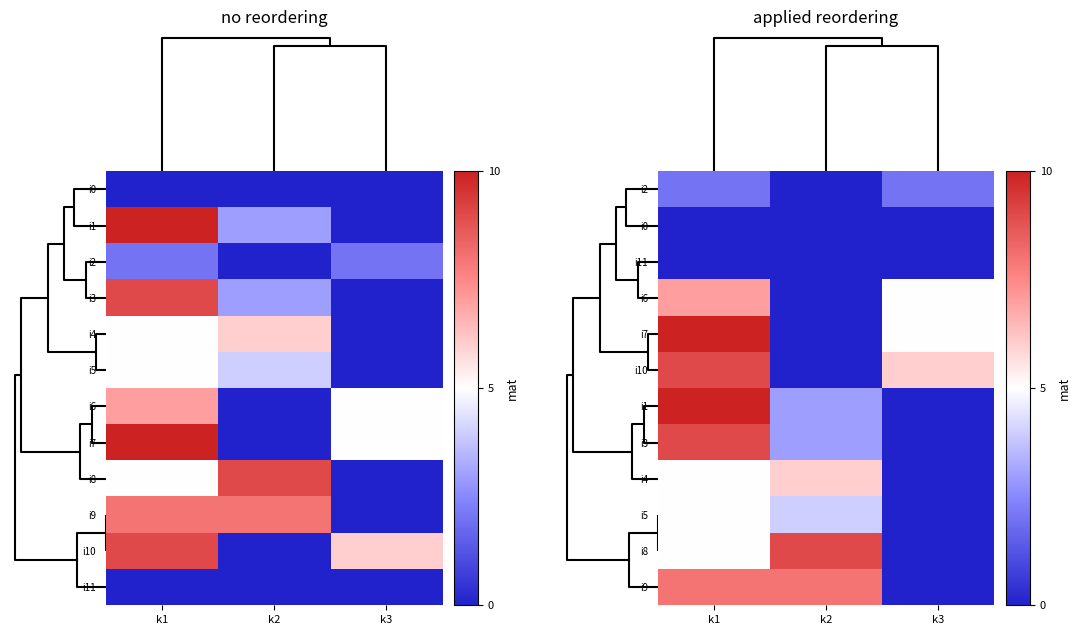

Rank the categories by i6 value from lowest to highest.

k2, k3, k1